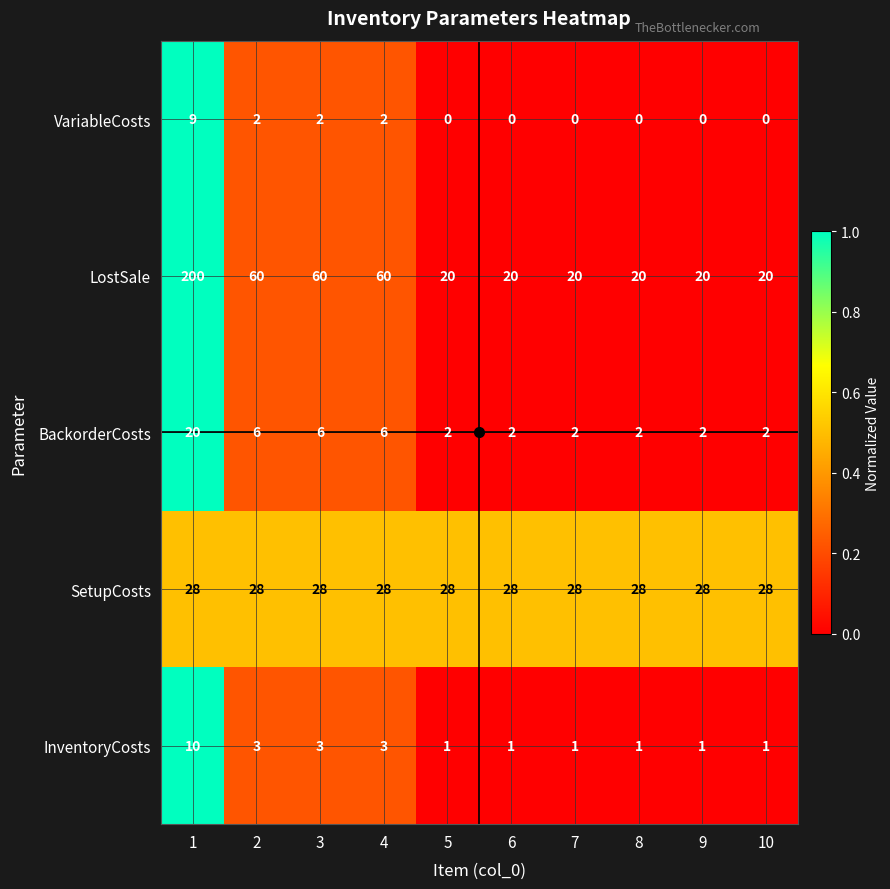

How many categories are shown in the chart?

10